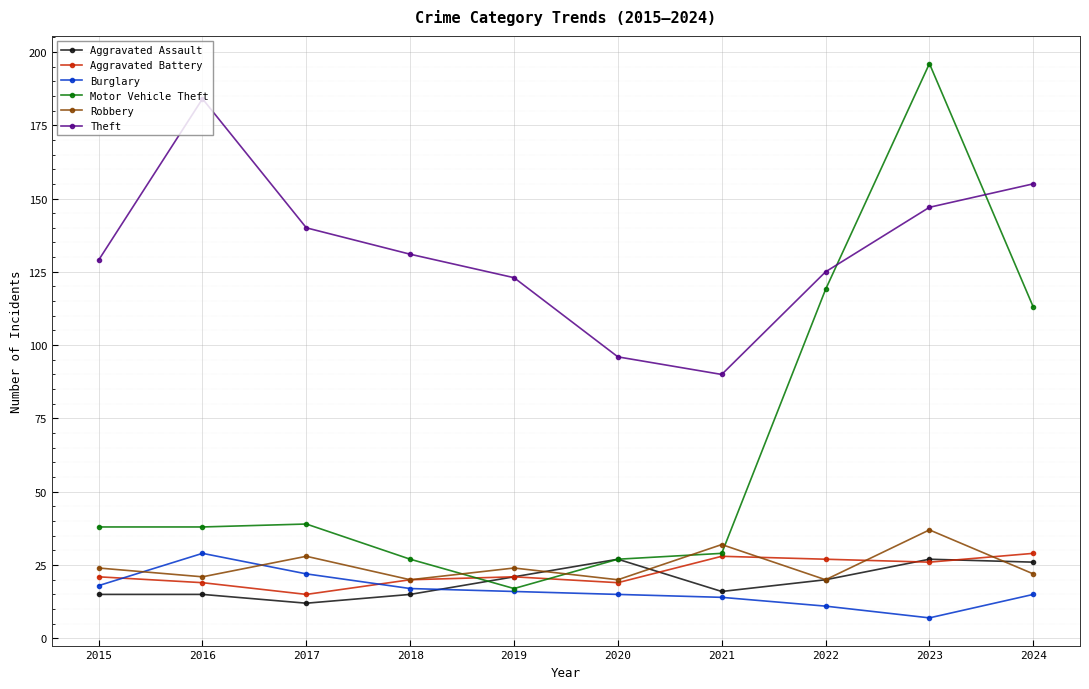

Reading left to right, transcribe all the data shown in this chart.

Aggravated Assault: 2015=15	2016=15	2017=12	2018=15	2019=21	2020=27	2021=16	2022=20	2023=27	2024=26
Aggravated Battery: 2015=21	2016=19	2017=15	2018=20	2019=21	2020=19	2021=28	2022=27	2023=26	2024=29
Burglary: 2015=18	2016=29	2017=22	2018=17	2019=16	2020=15	2021=14	2022=11	2023=7	2024=15
Motor Vehicle Theft: 2015=38	2016=38	2017=39	2018=27	2019=17	2020=27	2021=29	2022=119	2023=196	2024=113
Robbery: 2015=24	2016=21	2017=28	2018=20	2019=24	2020=20	2021=32	2022=20	2023=37	2024=22
Theft: 2015=129	2016=184	2017=140	2018=131	2019=123	2020=96	2021=90	2022=125	2023=147	2024=155